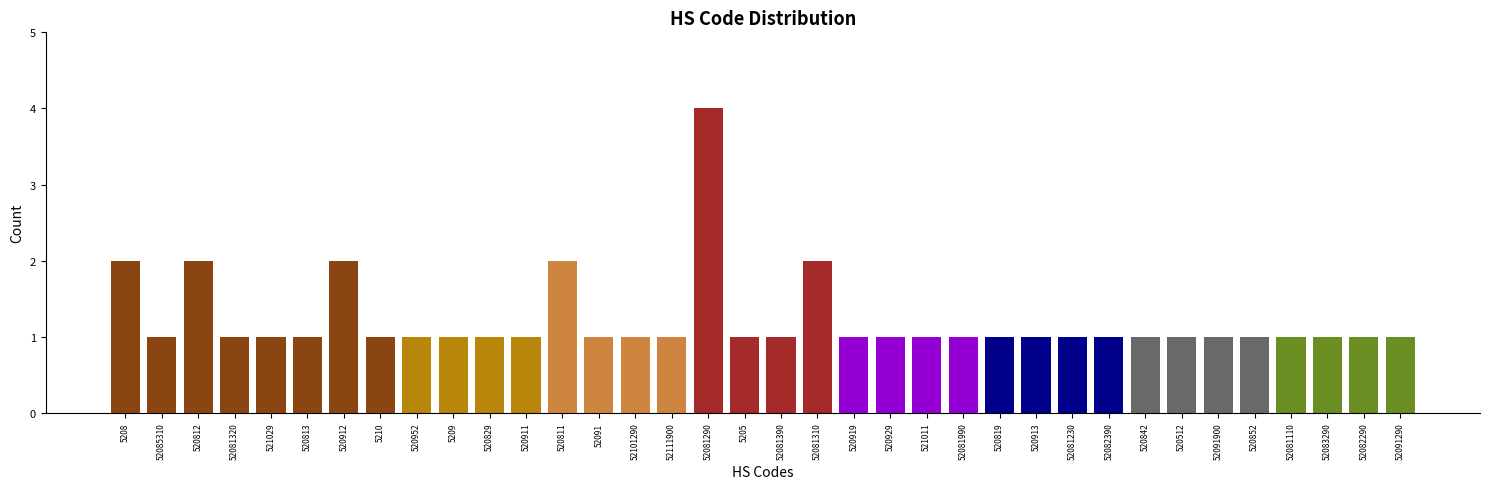

True or false: the data shows 2 at 52082290.

False